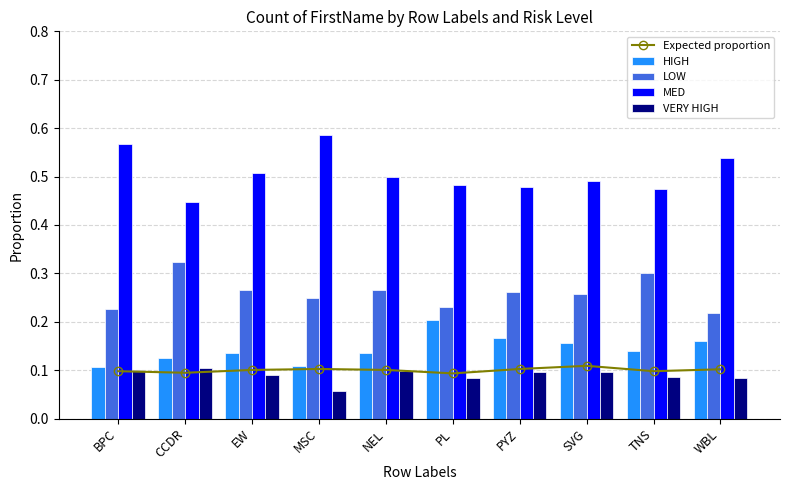

At which label does VERY HIGH reach its minimum?

MSC